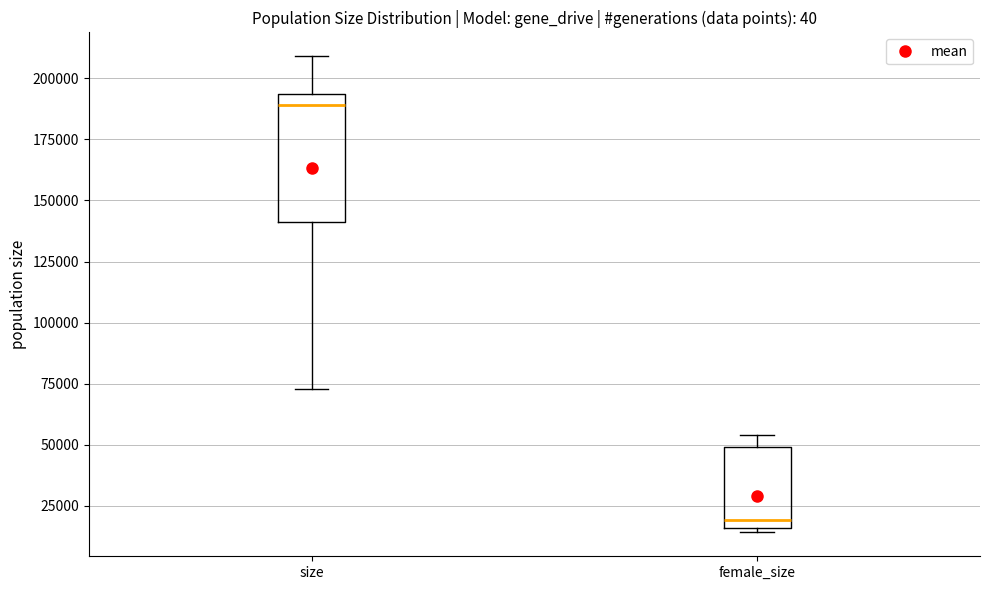

Comparing the boxes themselves (not the whiskers), which one is the tallest?

size